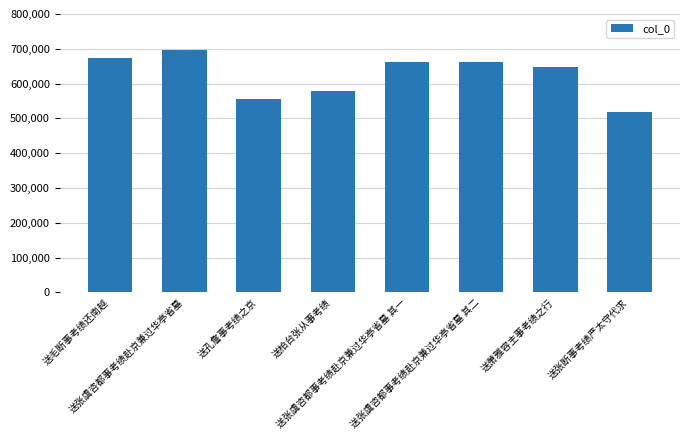

What is the value of the 5th bar from the left?

660893